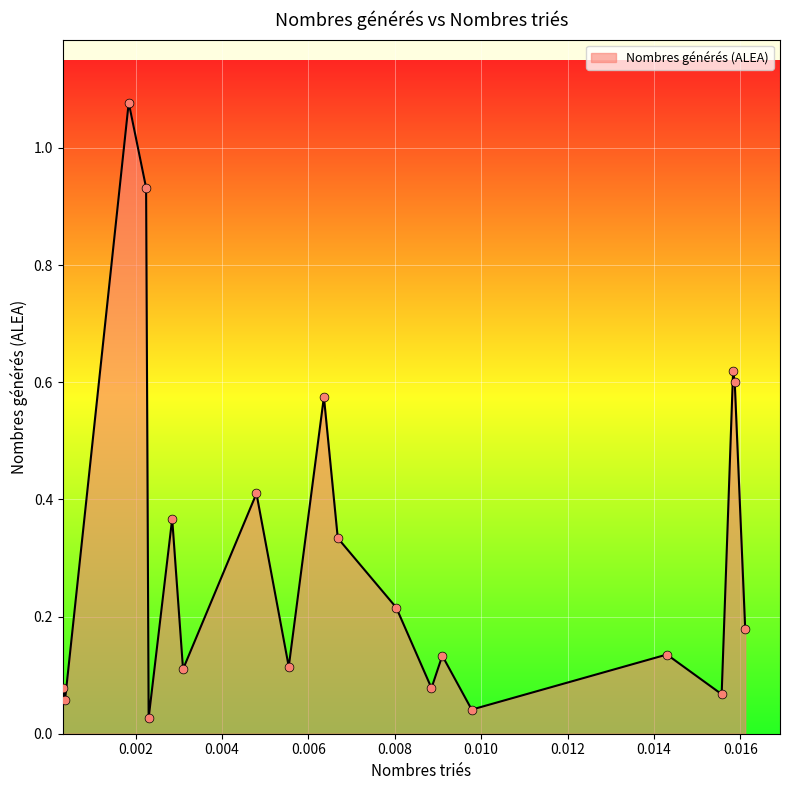

Does the chart have visible grid lines?

Yes